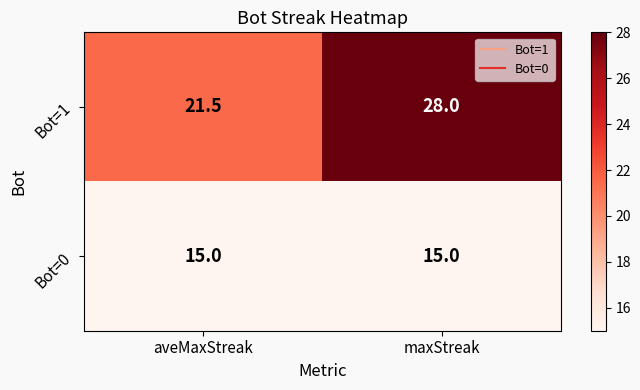

At how many categories does at least one series exceed 19?

2